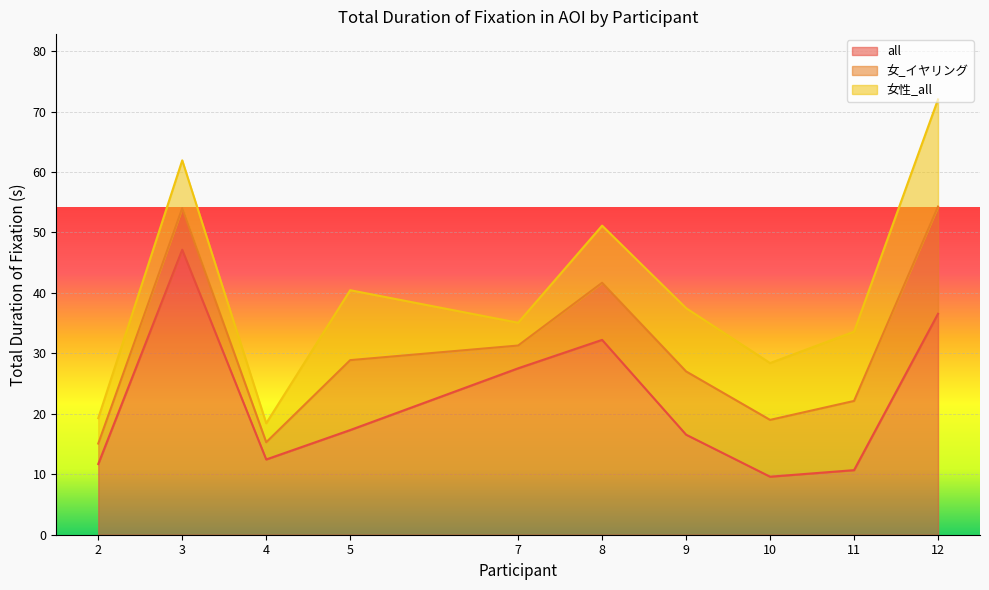

Which series ends up on top after the final intersection of all and 女_イヤリング?

all